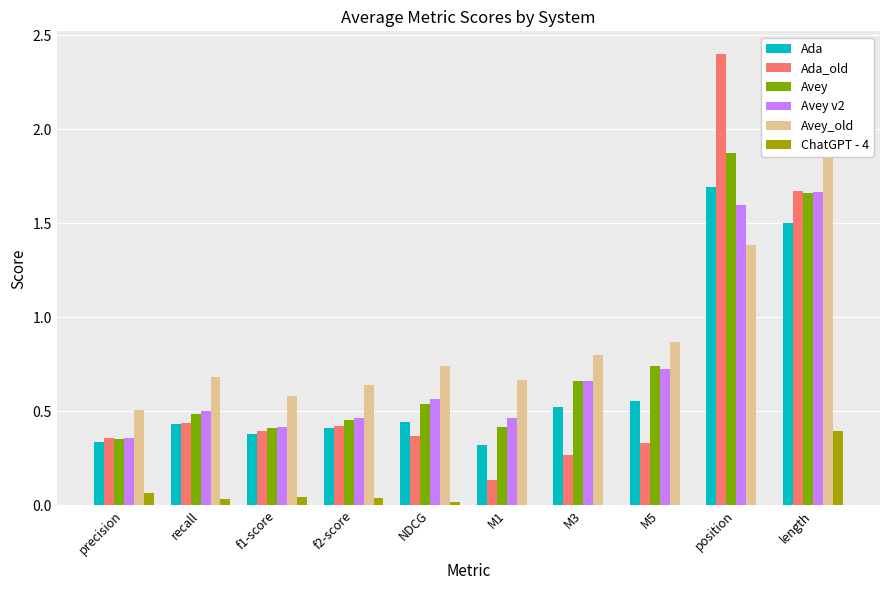

How many bars are there in each group?

6